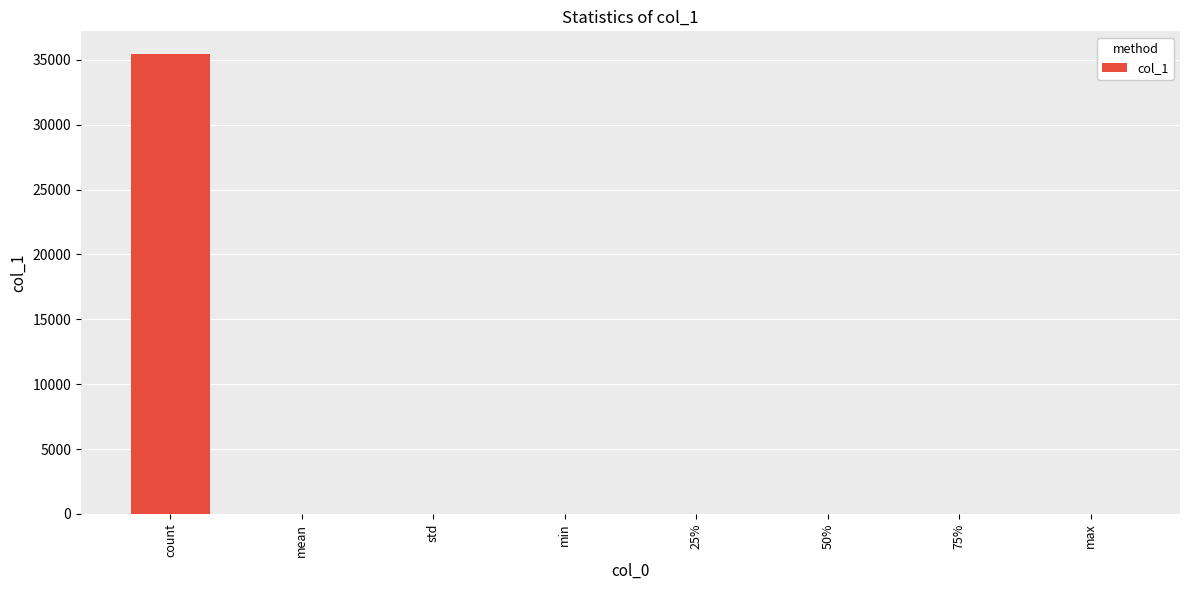

Read the value at count.

35419.0